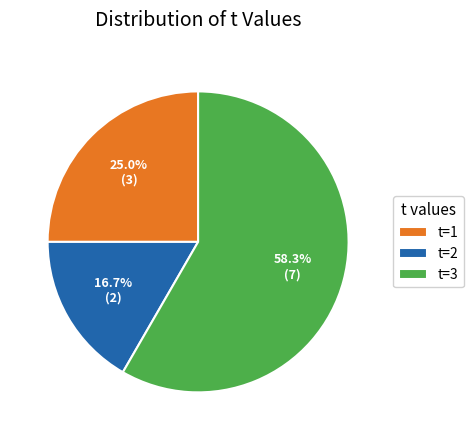

Which category accounts for the majority?

t=3